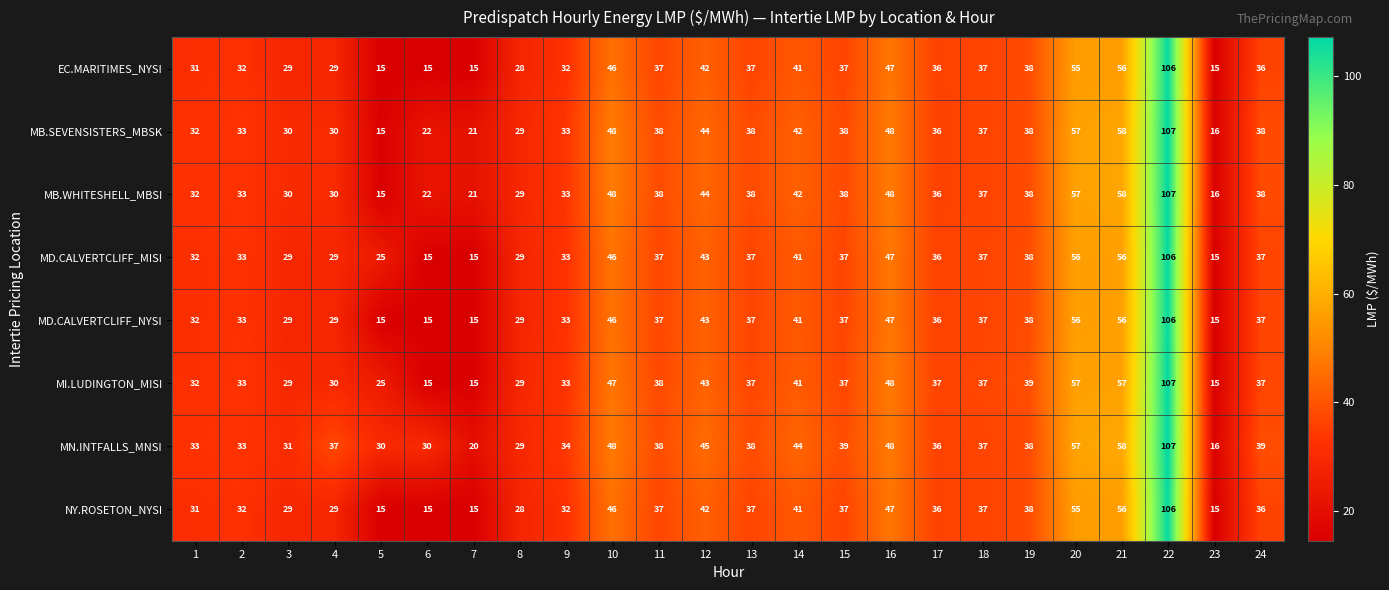

What is the total value across all series at 8?

230